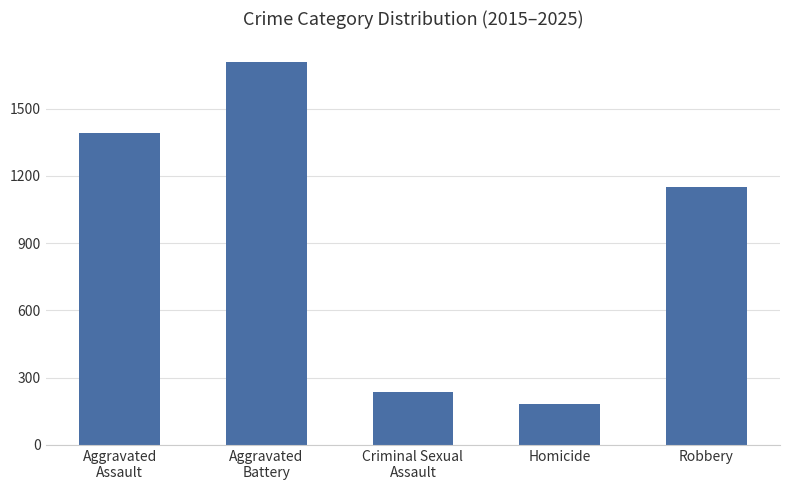

How many categories are shown in the chart?

5